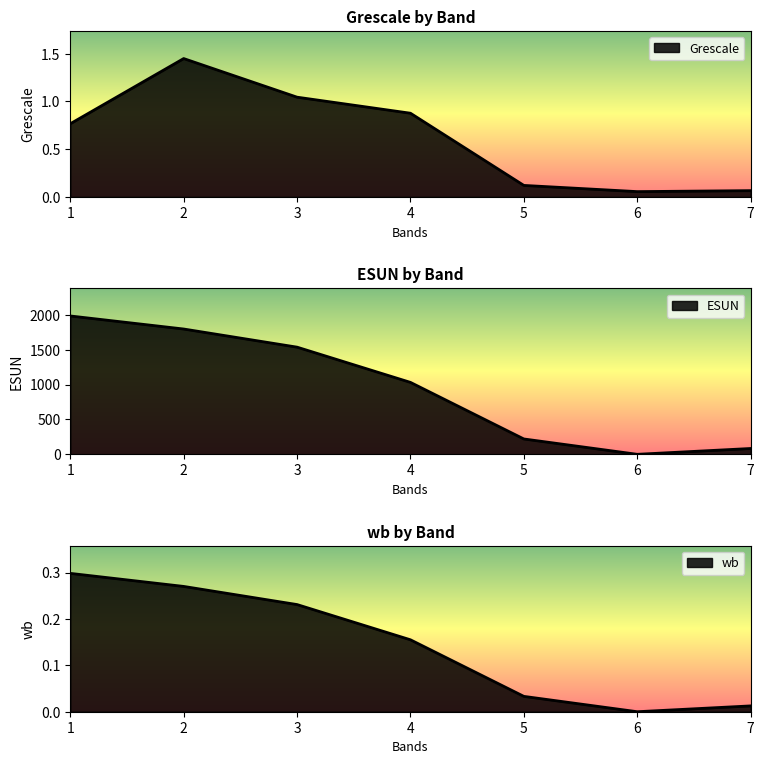

Is the value of wb at 4 greater than the value of Grescale at 5?

Yes